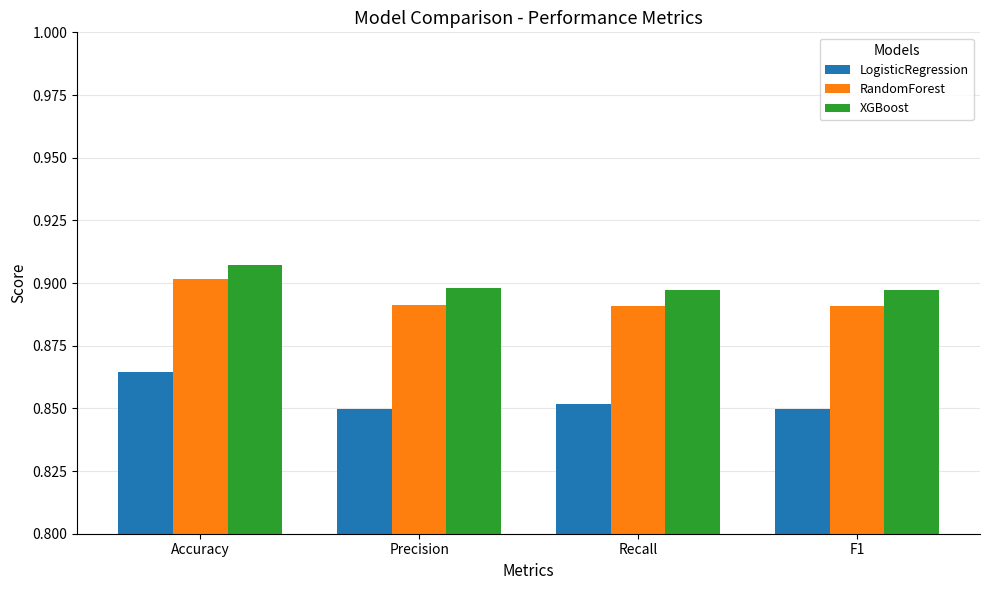

True or false: RandomForest has a value of 1.3 at Recall.

False